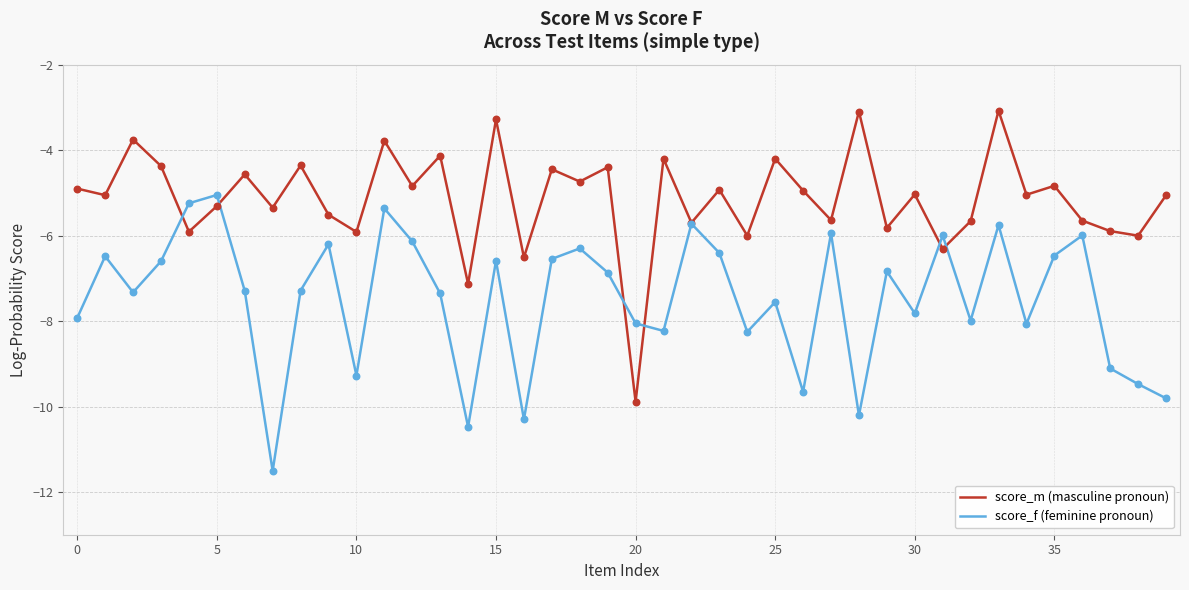

Rank the series by their average value, from lowest to highest.

score_f (feminine pronoun), score_m (masculine pronoun)